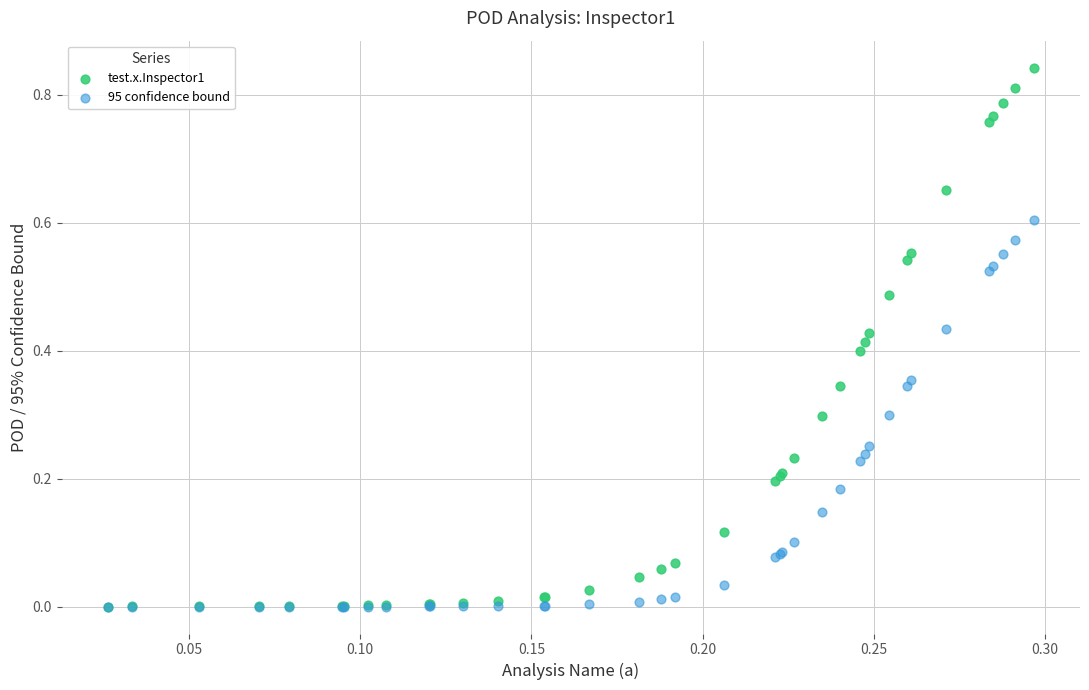

Which series has the largest Y range (max minus min)?

test.x.Inspector1